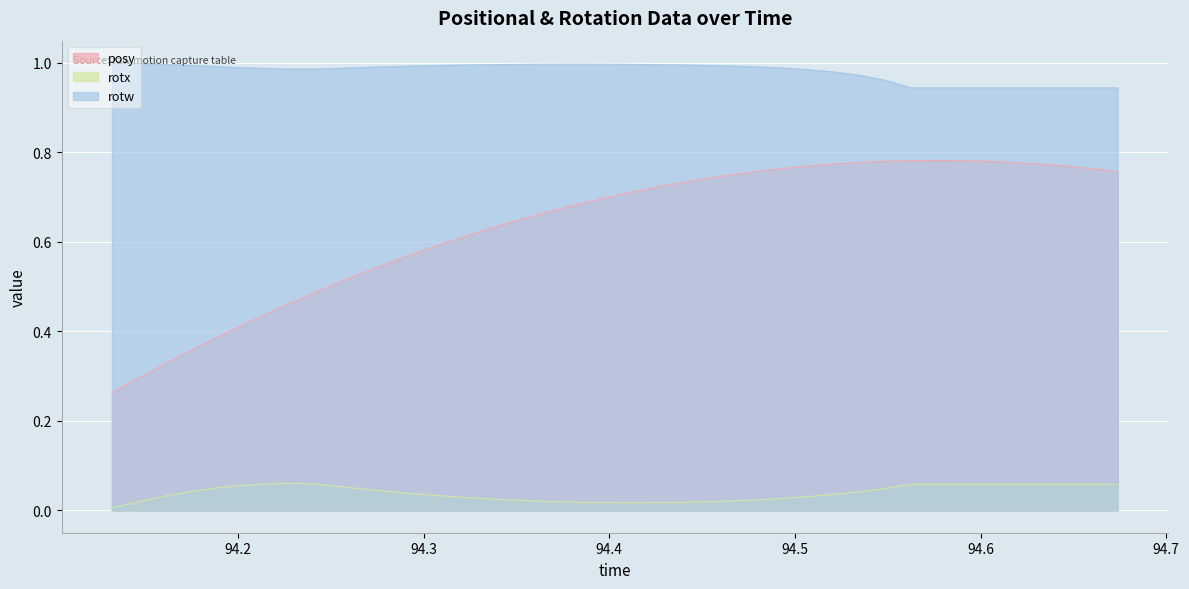

Which series has the largest range (max minus min)?

posy